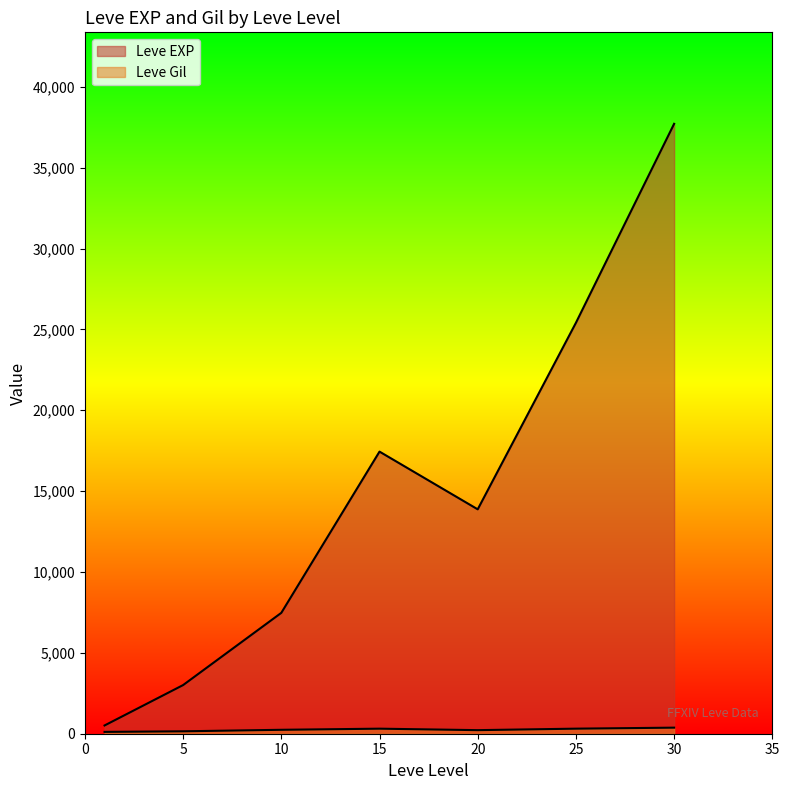

Which series ends up on top after the final intersection of Leve Gil and Leve EXP?

Leve EXP